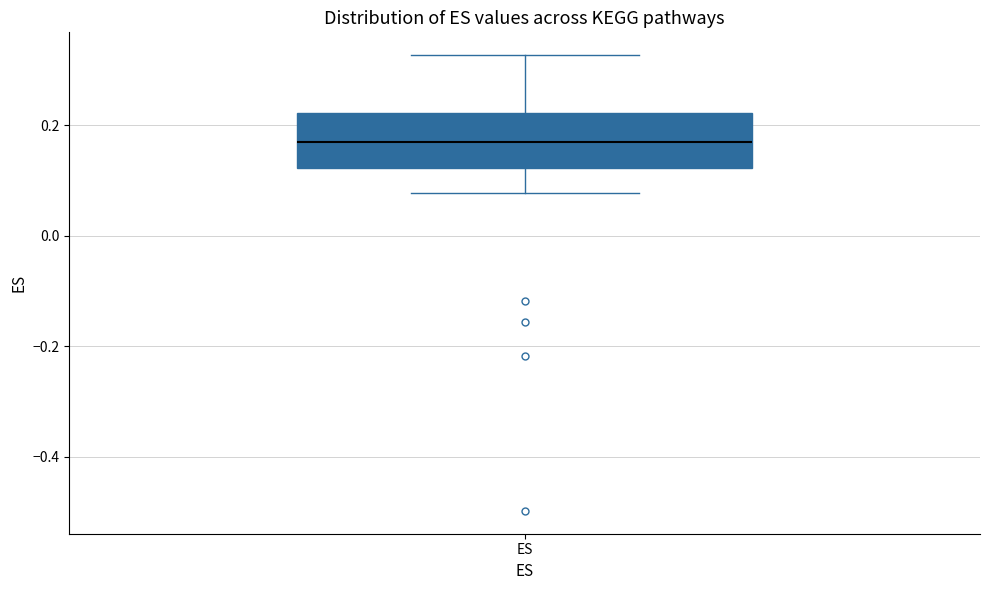

Transcribe this box plot: give where the median line is, the range the box spans, and where the two whiskers end, as read against the y-axis. The values are not printed on the chart, so give them approximately, as read against the axis.

median 0.18, box 0.12 to 0.22, whiskers 0.08 to 0.32